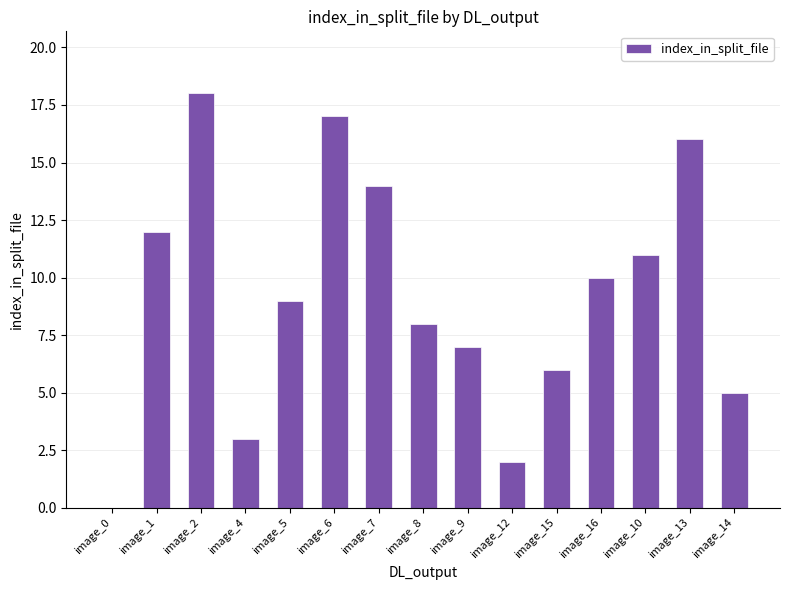

Approximately how many times larger is the value at image_16 compared to image_10?

0.9